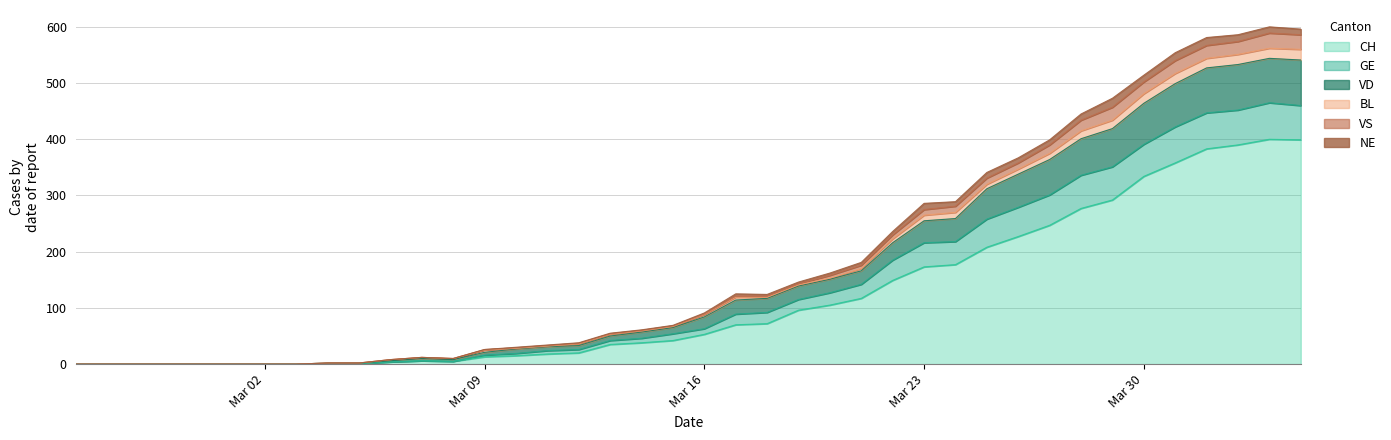

True or false: CH has a value of 334 at Mar 30.

True